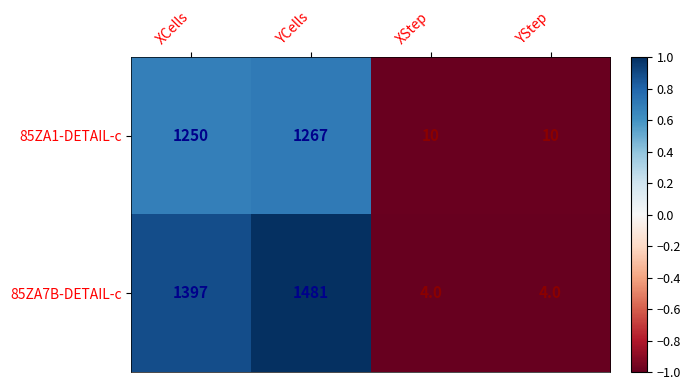

Which series has the largest total across all categories?

85ZA7B-DETAIL-c